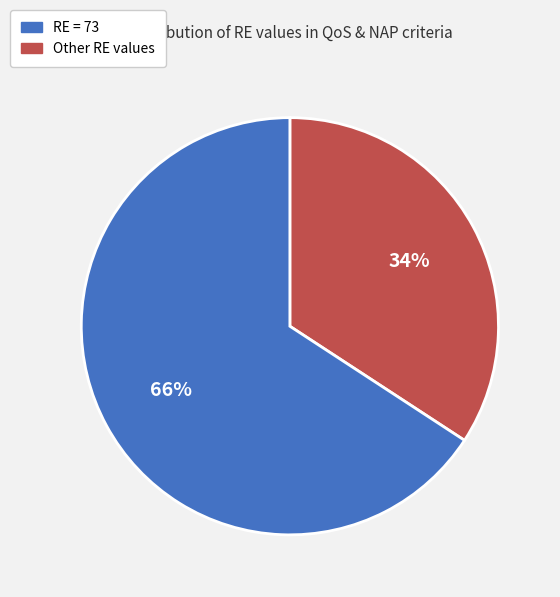

How many slices are in this pie chart?

2